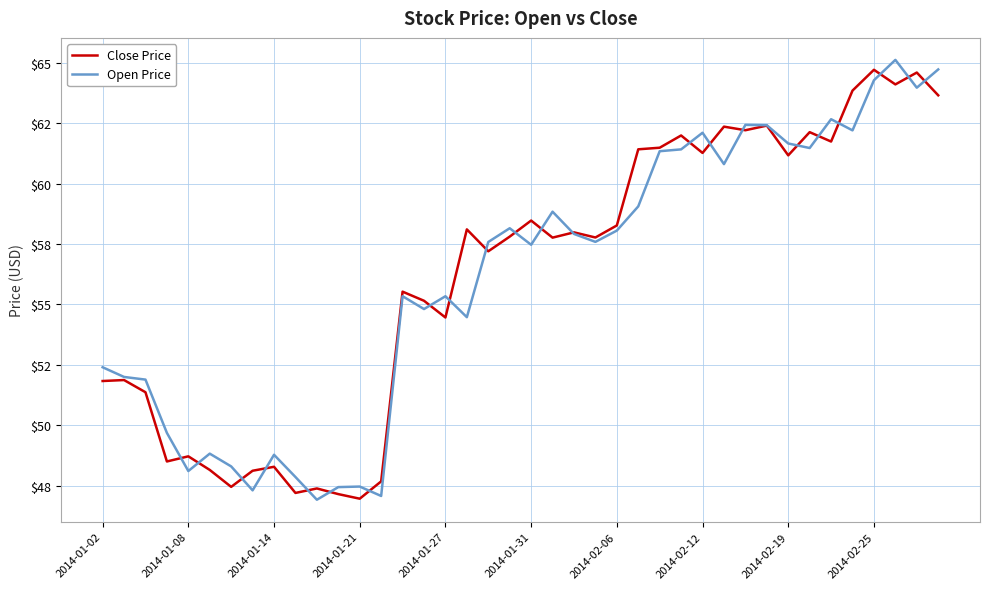

Does the chart display data point markers on the line(s)?

No